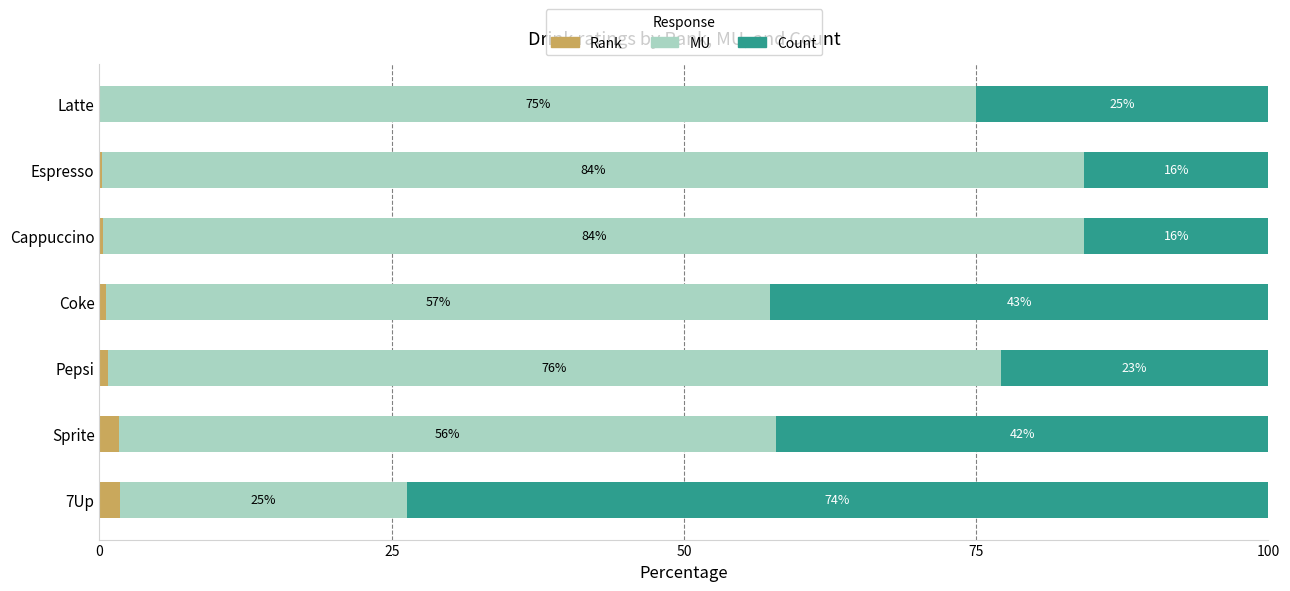

What is the total value across all series at Pepsi?

100.0